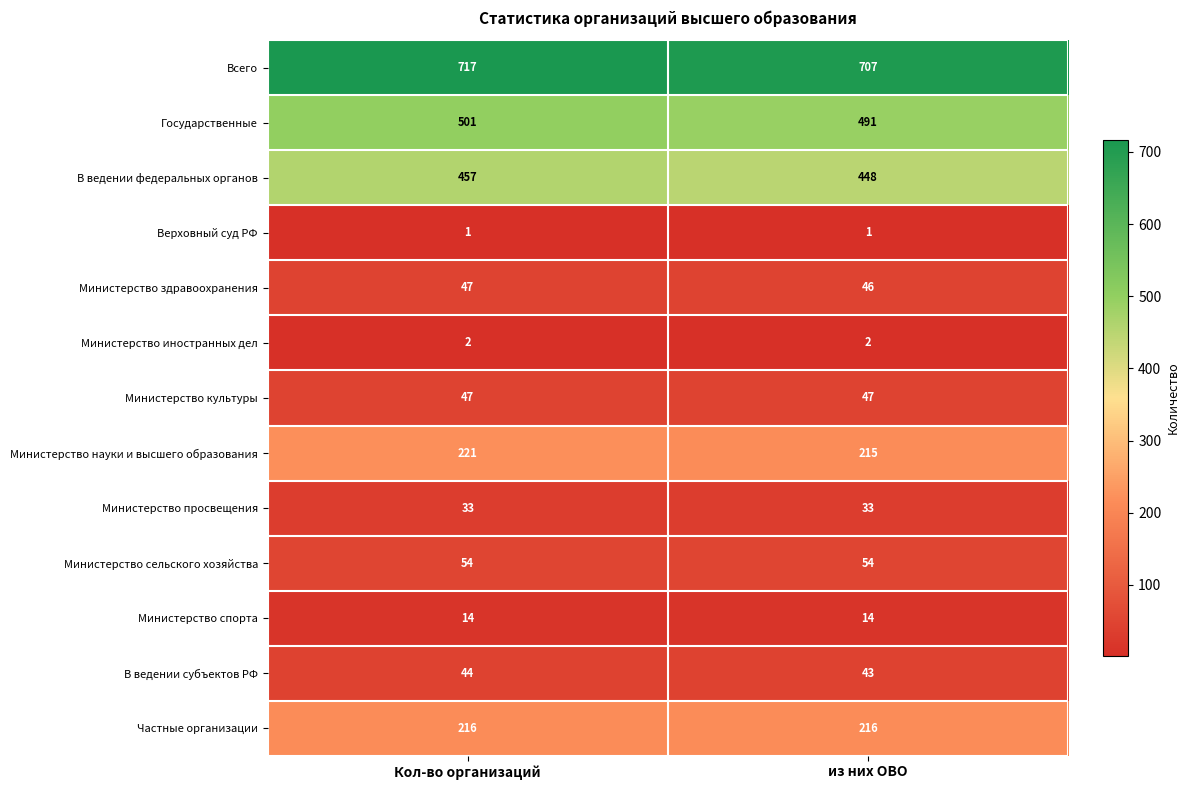

At which category is the sum across all series the highest?

Кол-во организаций